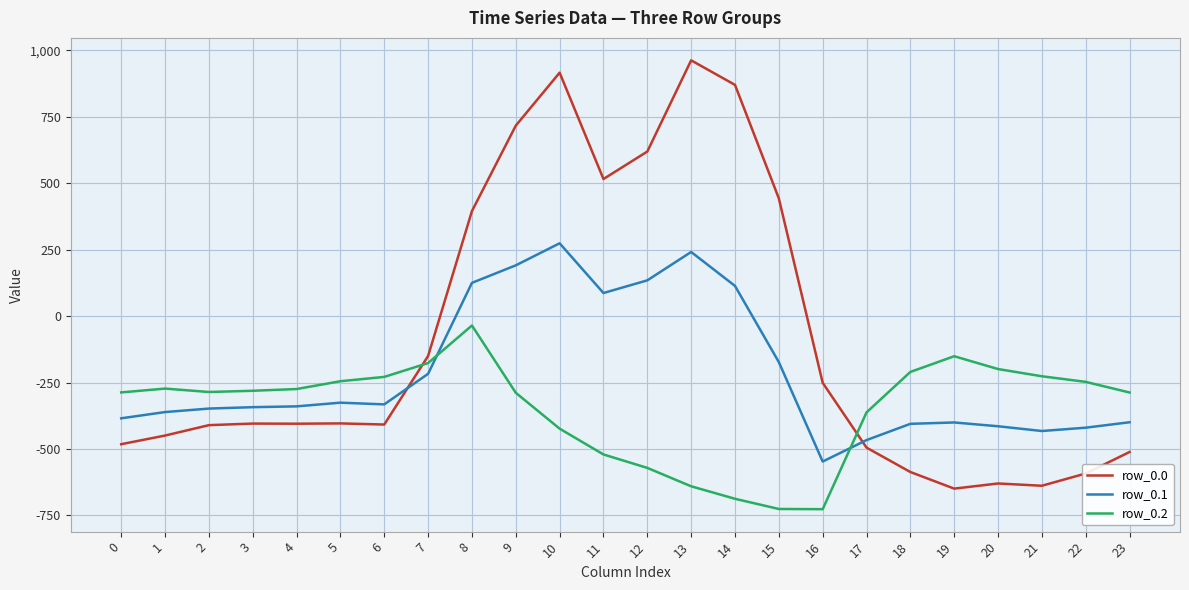

What is the total value across all series at 2?

-1043.8